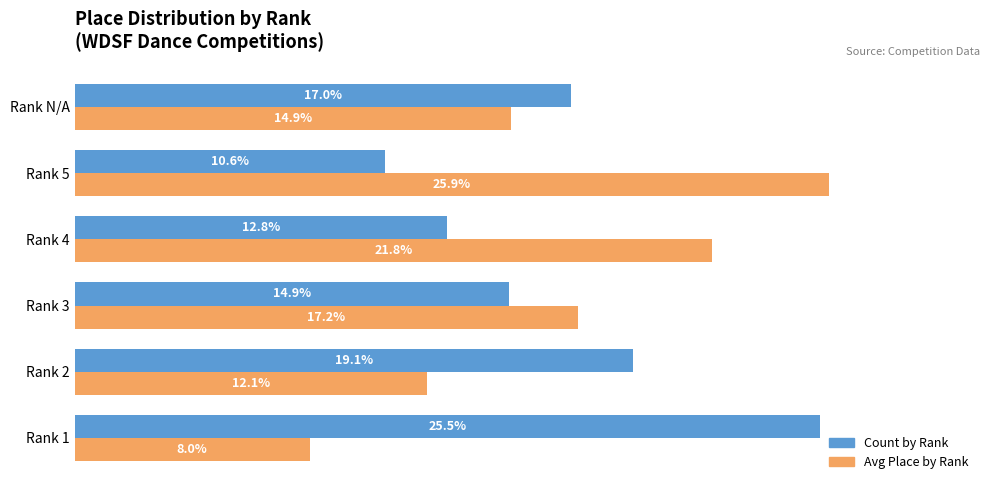

Where is Avg Place by Rank nearest to the value 16?

Rank N/A